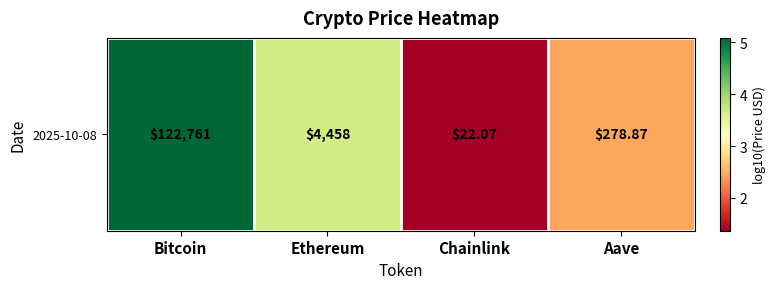

What is the sum of all values?

12.5